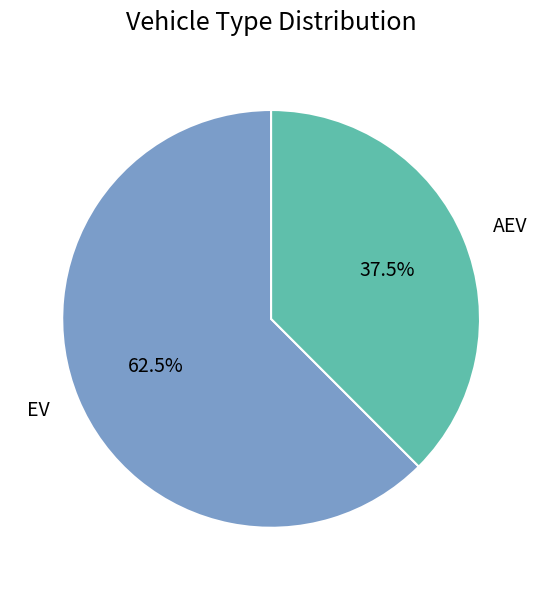

Approximately how many times larger is the value at AEV compared to EV?

0.6